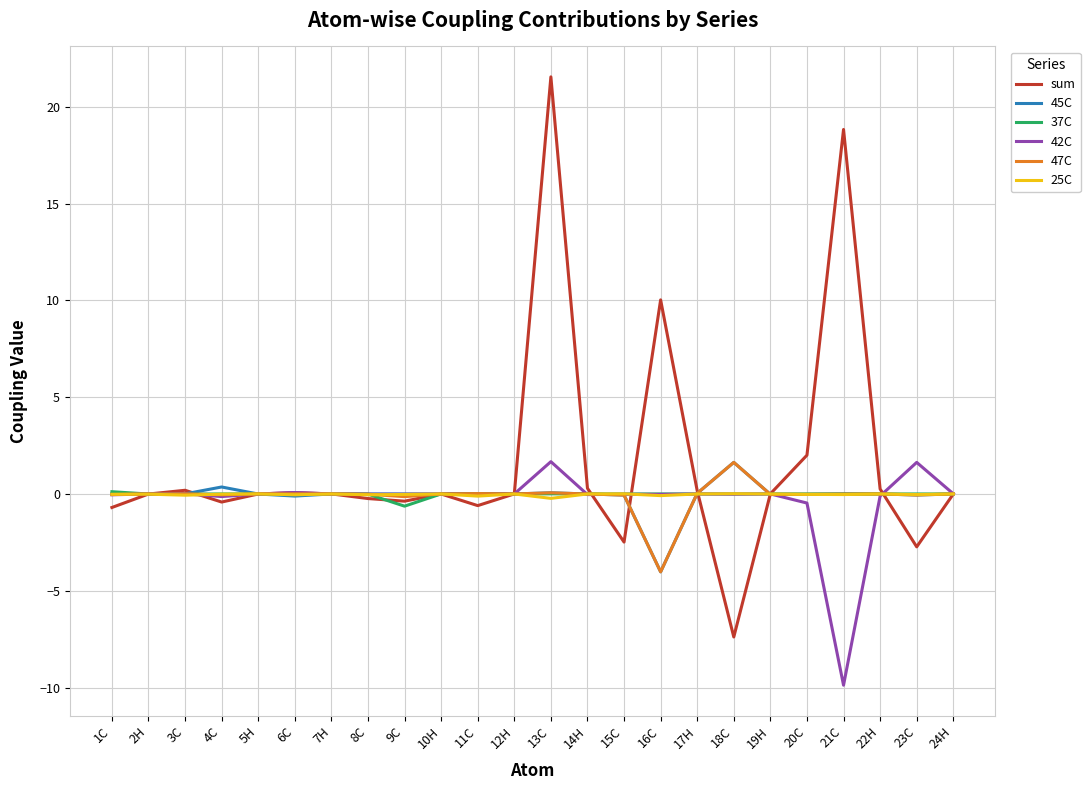

True or false: 42C has more than 2 points higher than both neighbors.

True